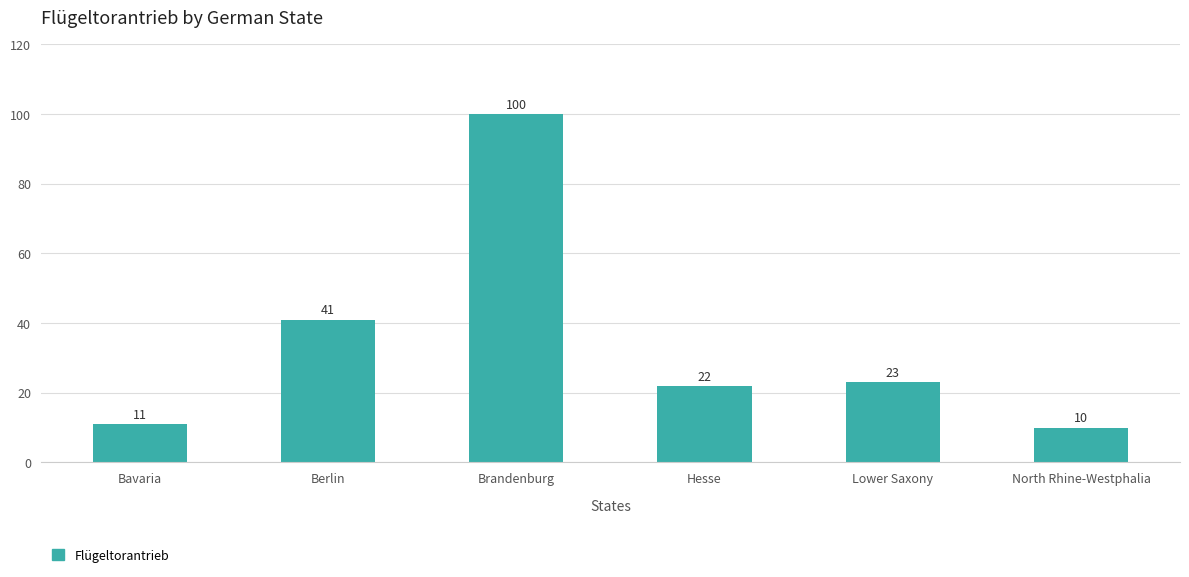

The value at Brandenburg is 100. True or false?

True